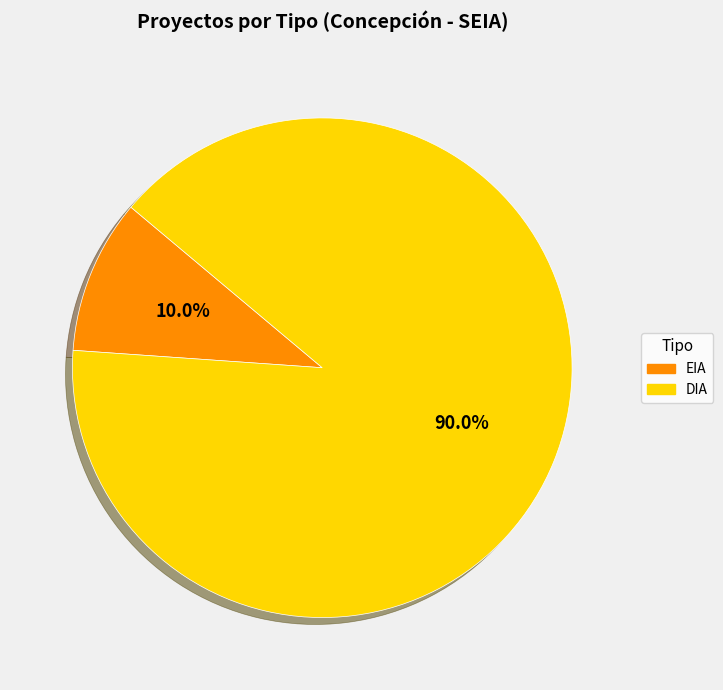

To the nearest percent, what portion does DIA represent?

90%